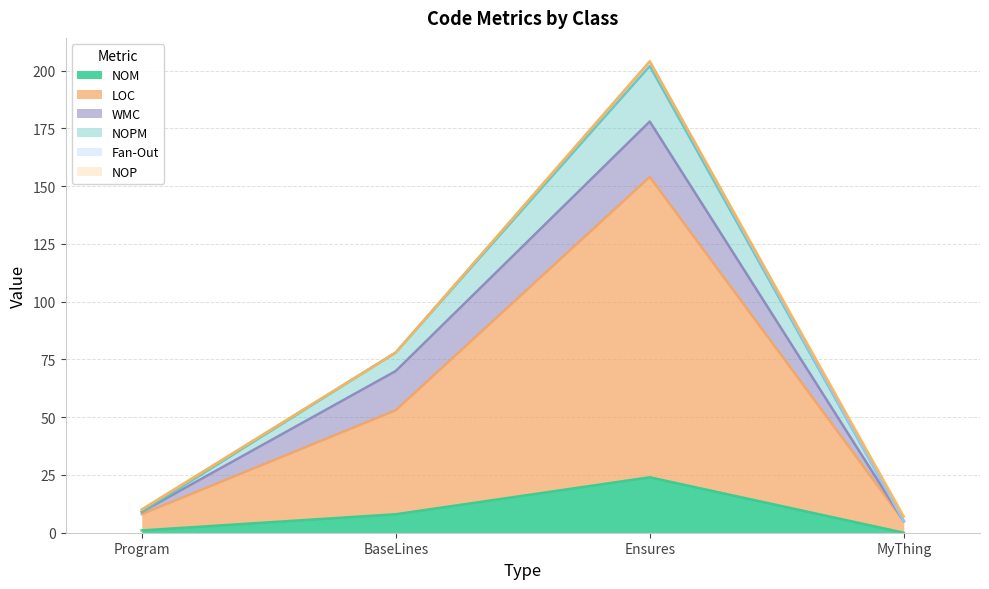

How many lines are shown in the chart?

6